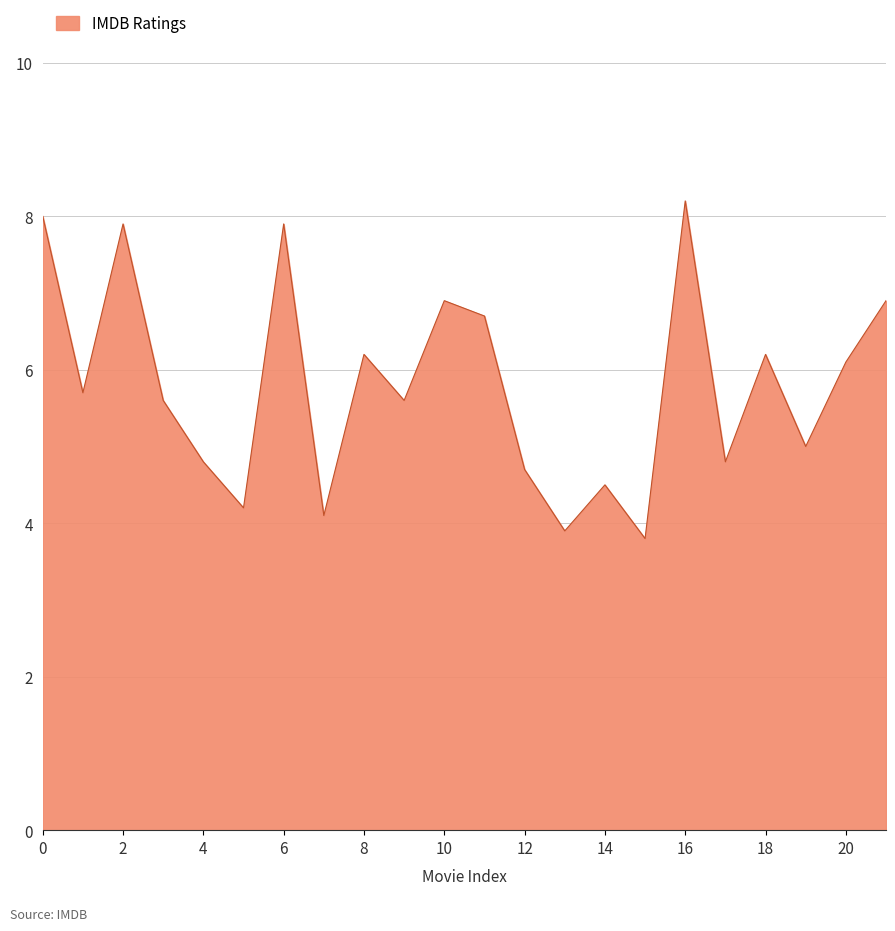

What is the difference between the maximum and minimum values?

4.4